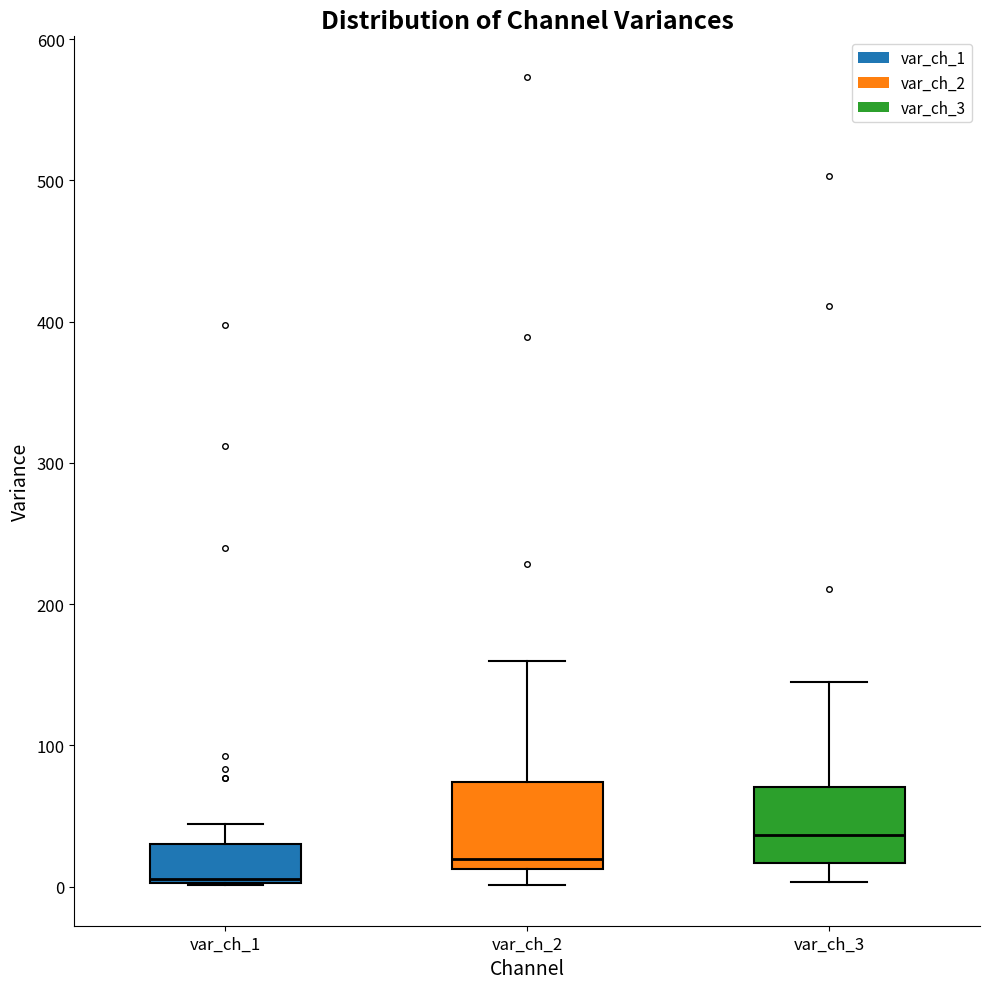

Reading left to right, transcribe this box plot: for each box, give where its median line is, the range the box spans, and where its two whiskers end, as read against the y-axis. The values are not printed on the chart, so give them approximately, as read against the axis.

var_ch_1: median 10, box 0 to 30, whiskers 0 to 40
var_ch_2: median 20, box 10 to 70, whiskers 0 to 160
var_ch_3: median 40, box 20 to 70, whiskers 0 to 140